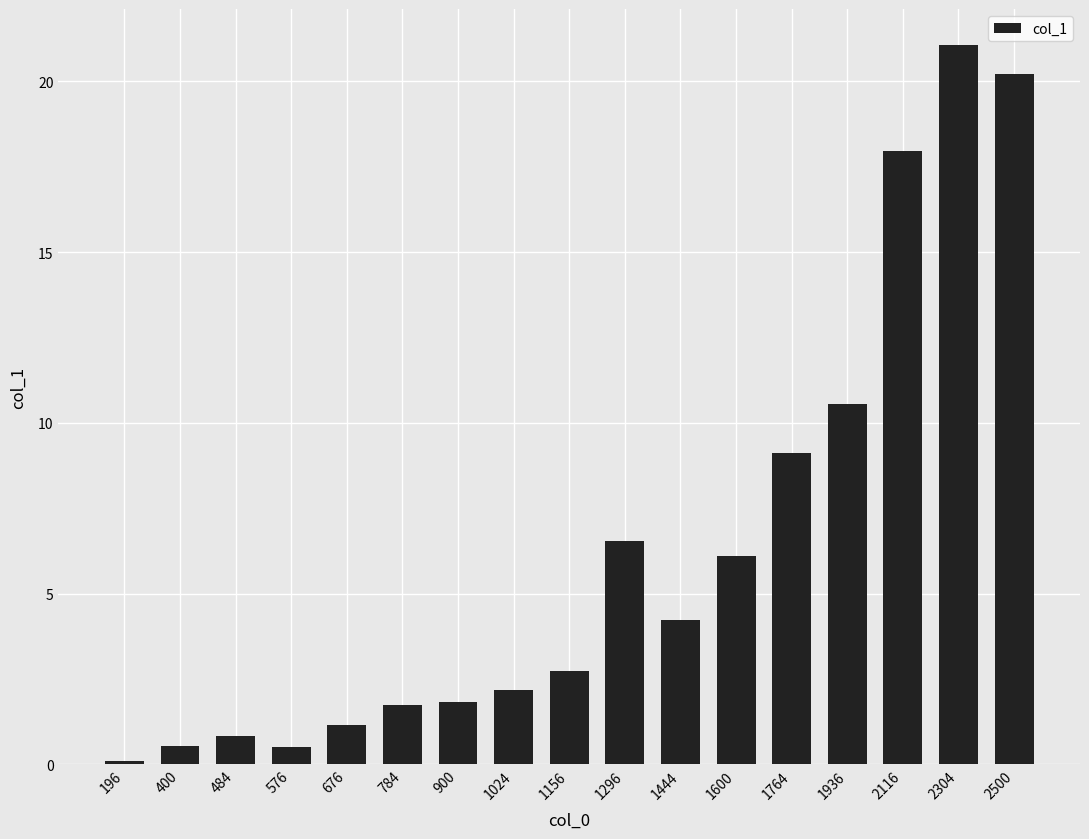

The value at 1936 is 4.2. True or false?

False